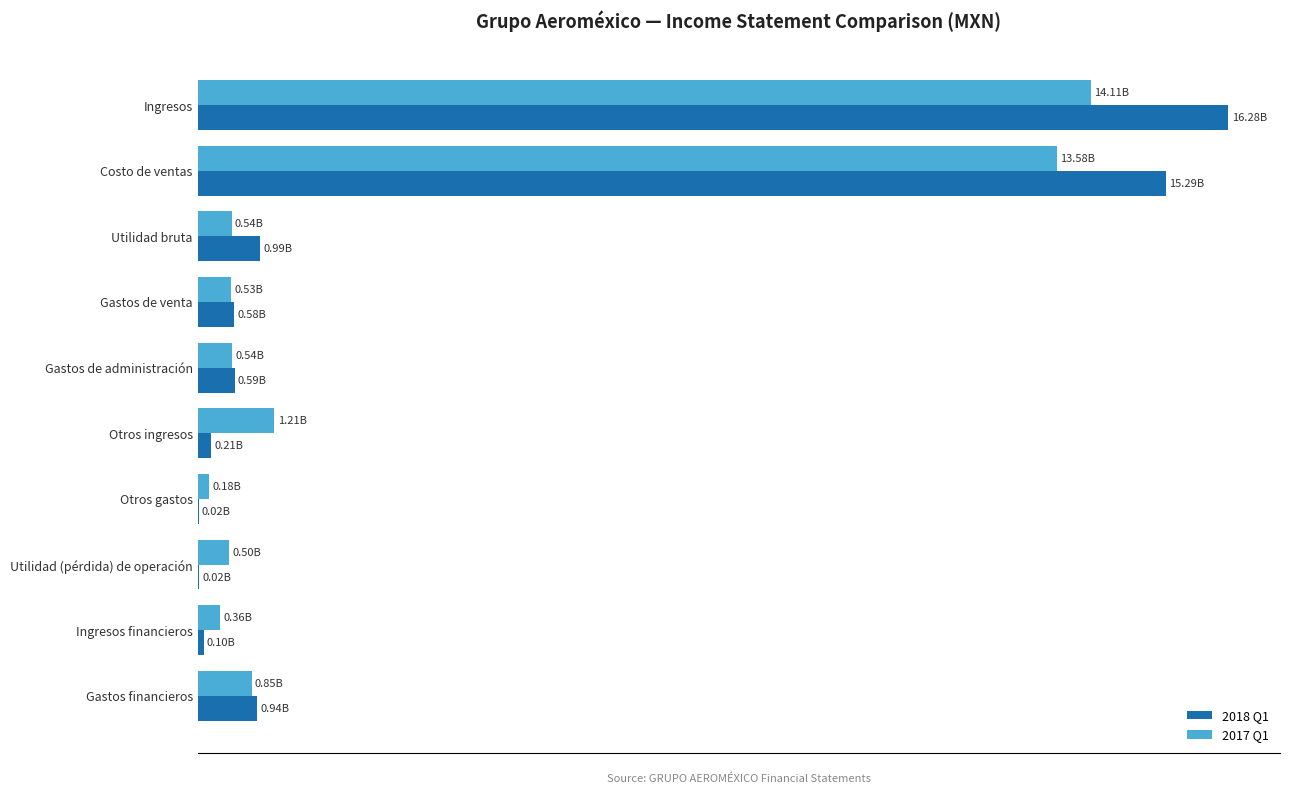

What are all the series names shown in the legend?

2018 Q1, 2017 Q1